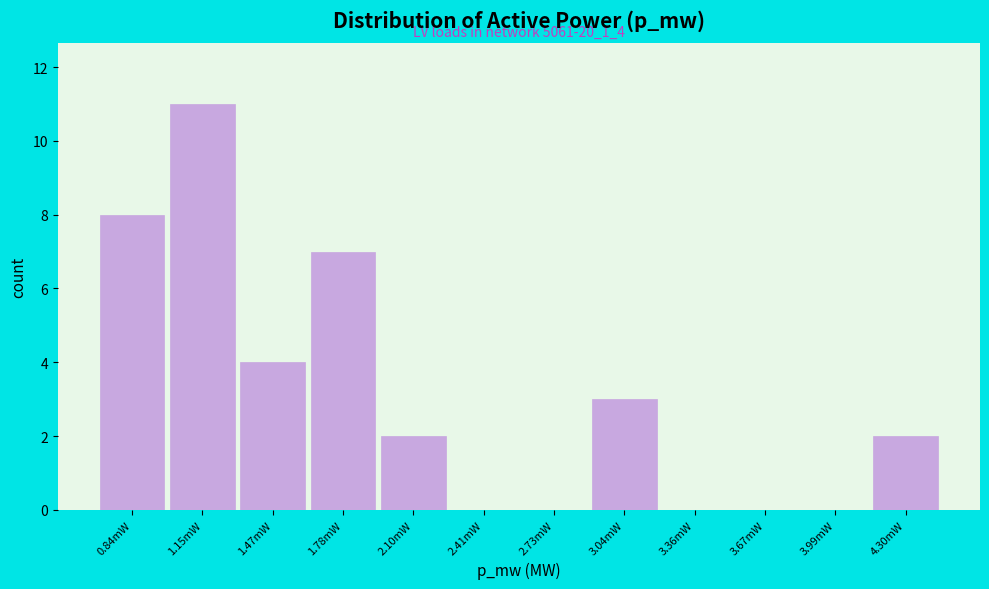

Reading left to right, list all the values displayed in this chart.

0.84mW=8	1.15mW=11	1.47mW=4	1.78mW=7	2.10mW=2	2.41mW=0	2.73mW=0	3.04mW=3	3.36mW=0	3.67mW=0	3.99mW=0	4.30mW=2